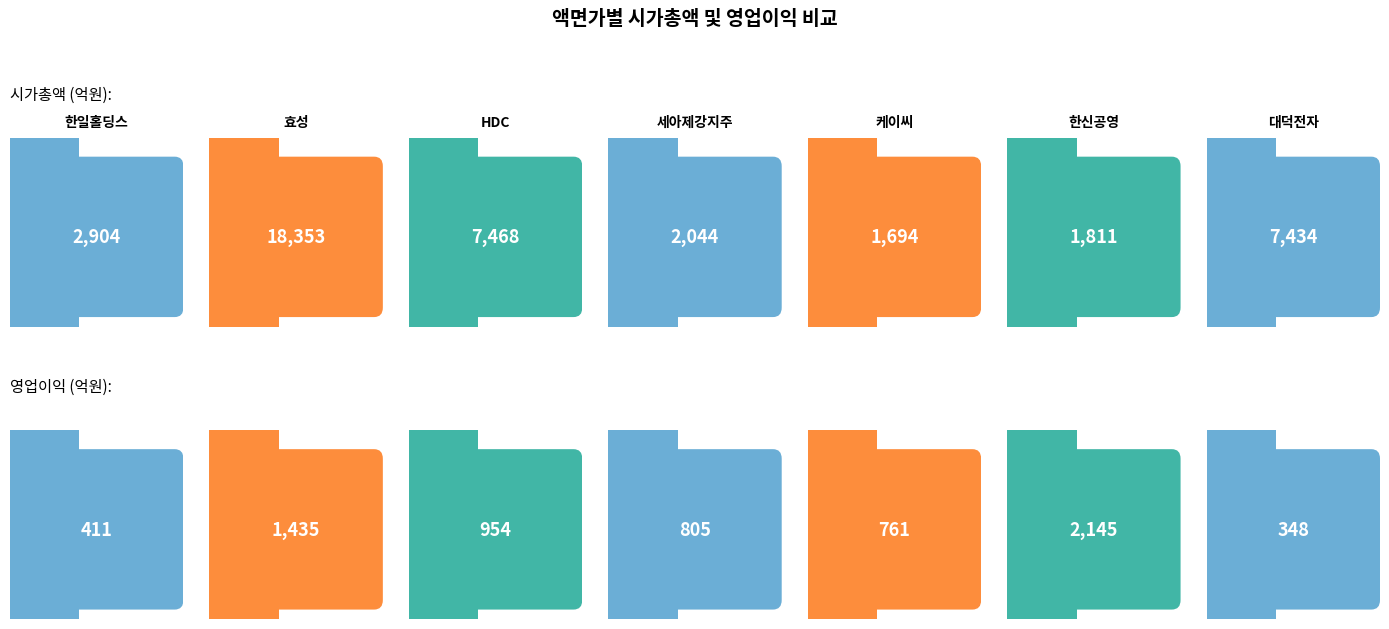

Which series has the largest range (max minus min)?

시가총액